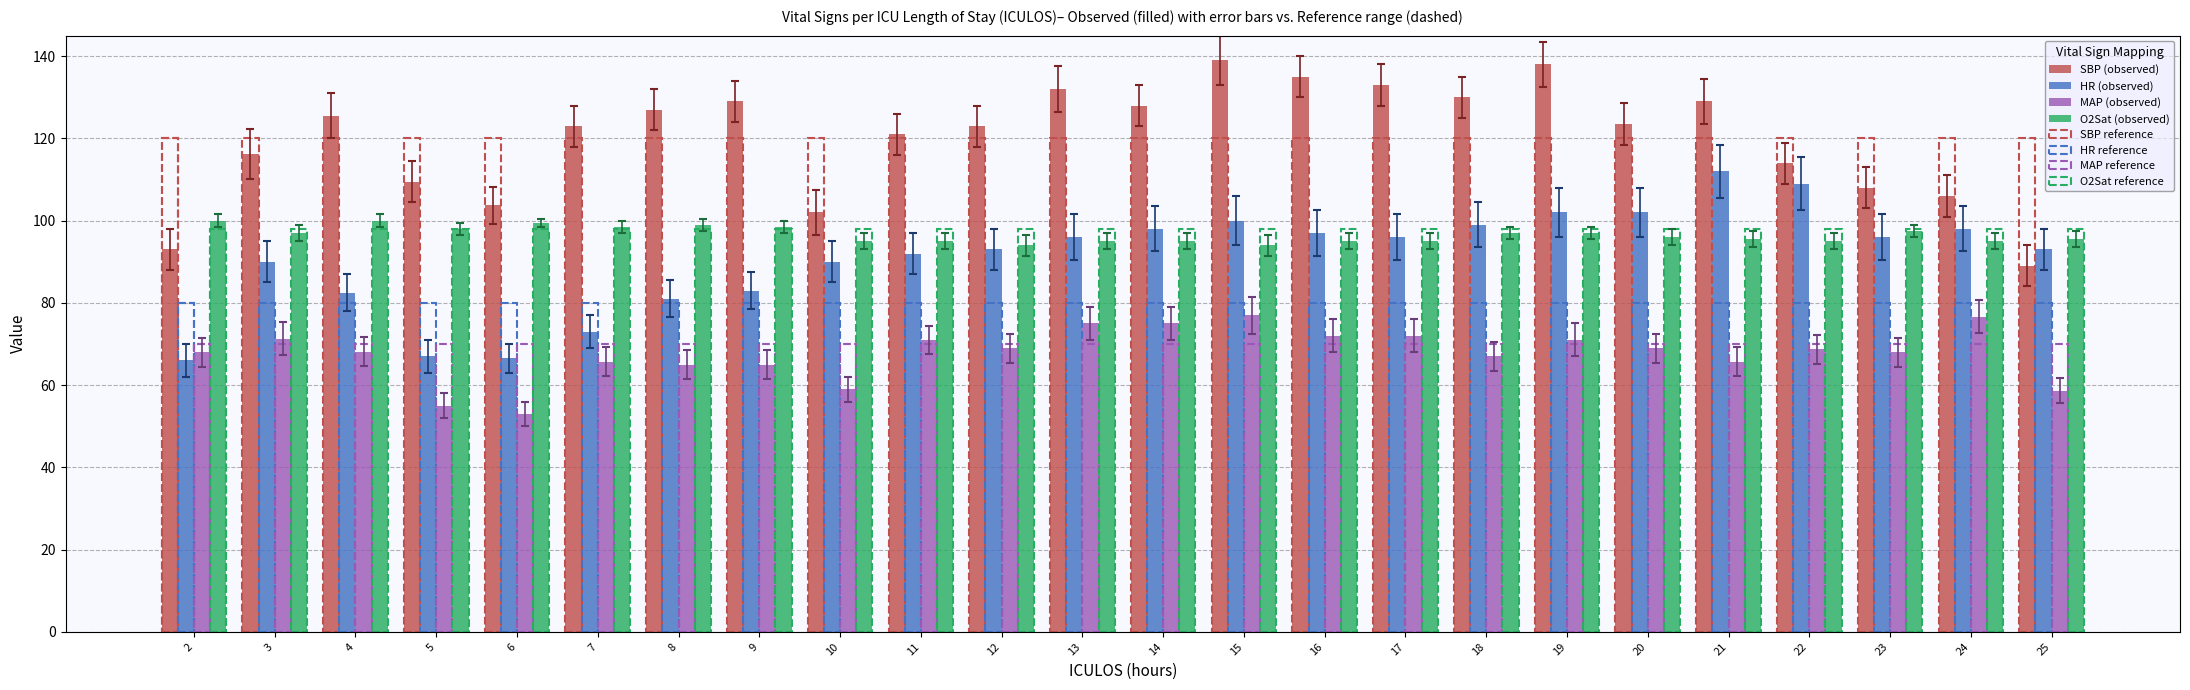

At 6, list the series in order from largest to smallest.

SBP (observed), O2Sat (observed), HR (observed), MAP (observed)